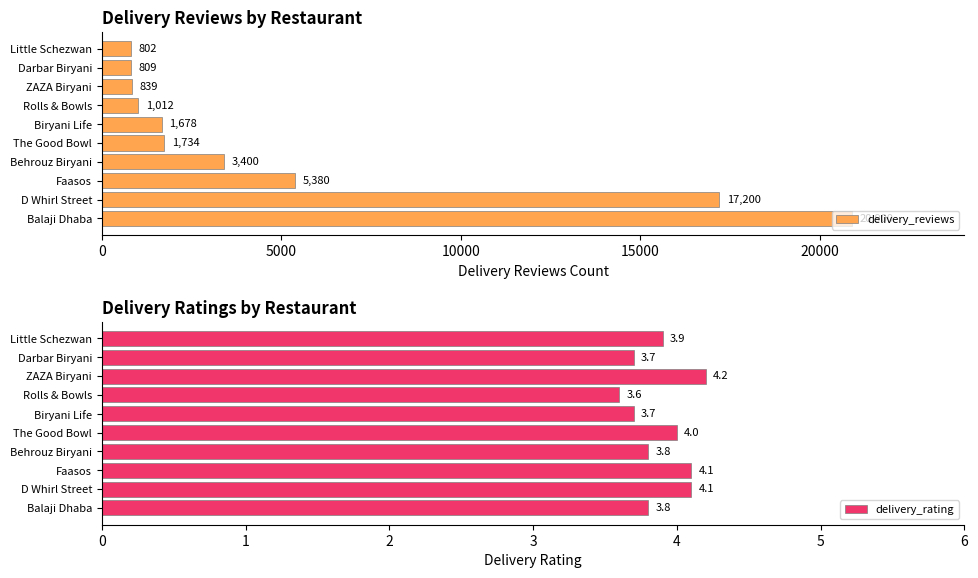

At how many categories does at least one series exceed 13768?

2